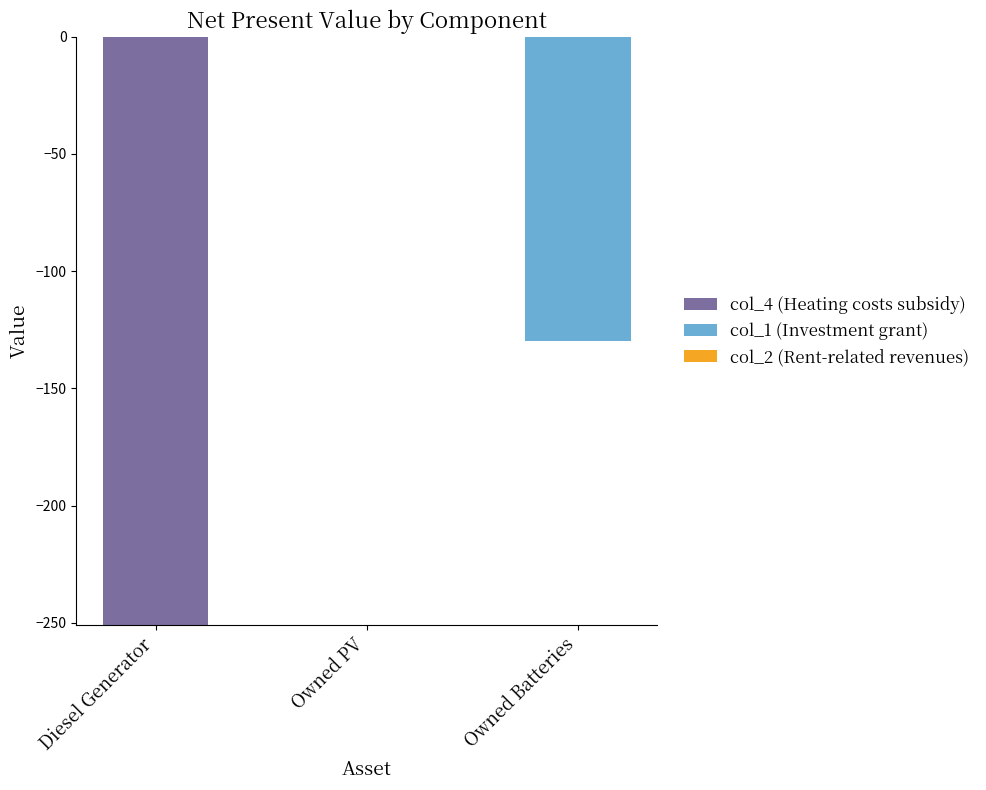

Is the value of col_4 (Heating costs subsidy) at Owned PV greater than the value of col_1 (Investment grant) at Diesel Generator?

No